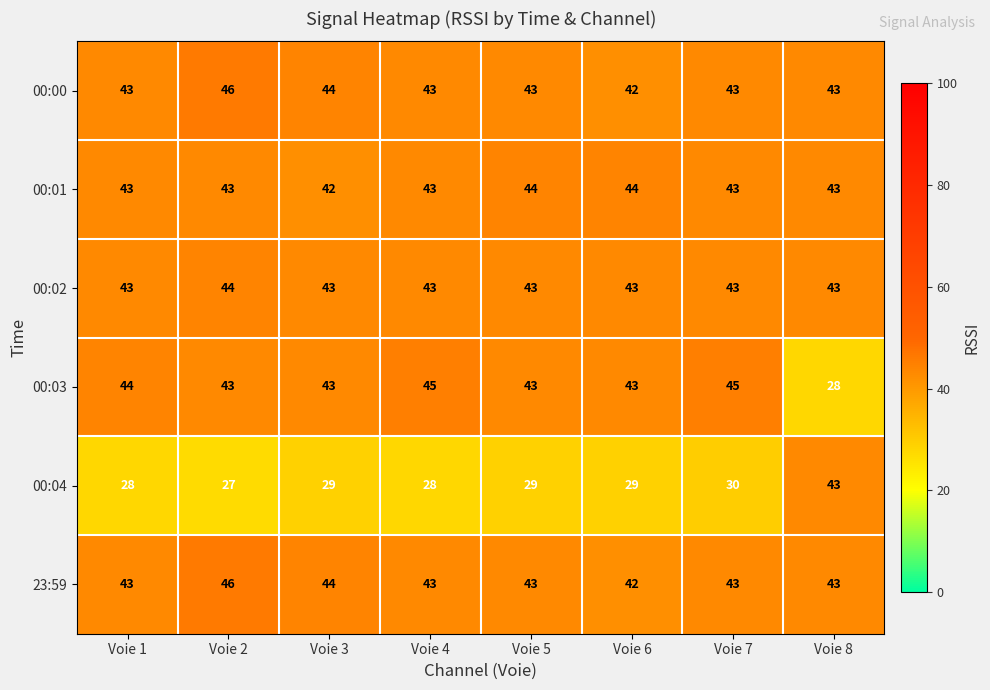

What is the difference between the maximum and minimum values in the 00:00 series?

4